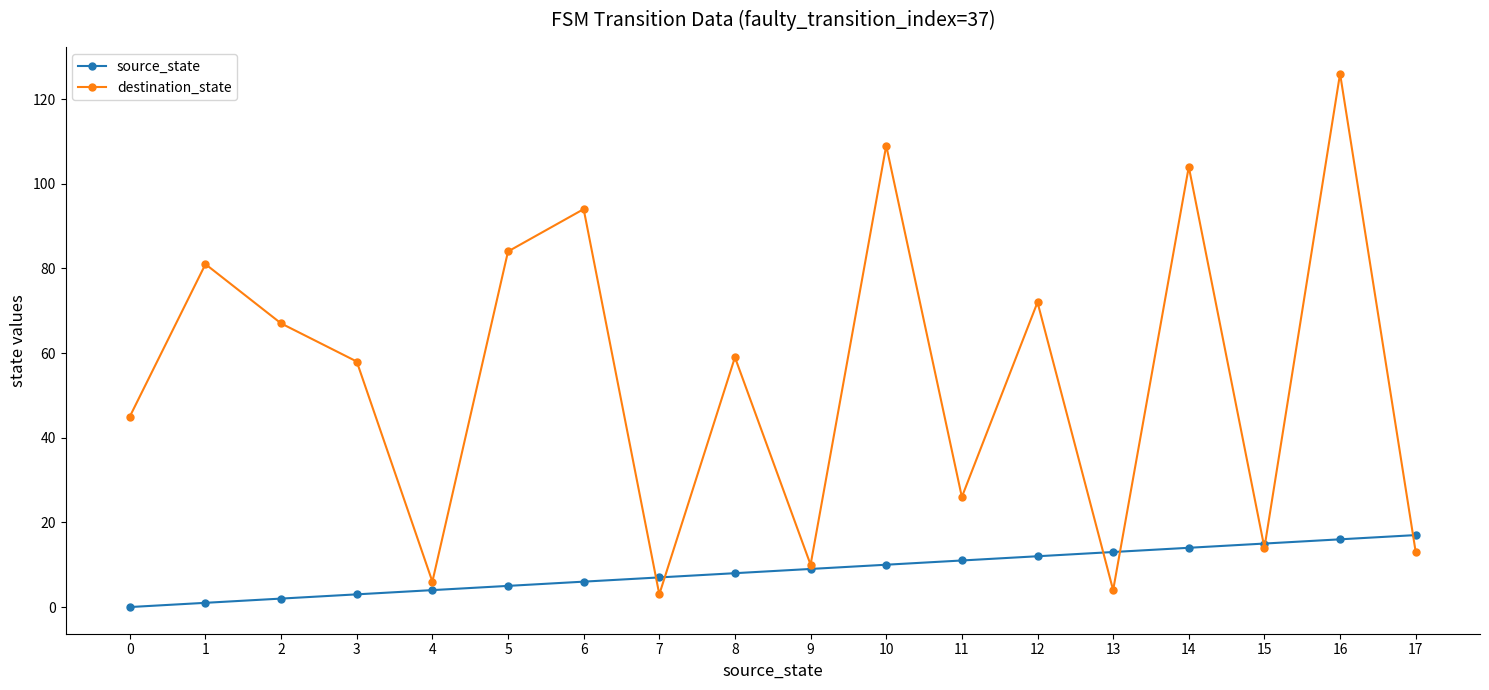

At which category is the sum across all series the highest?

16